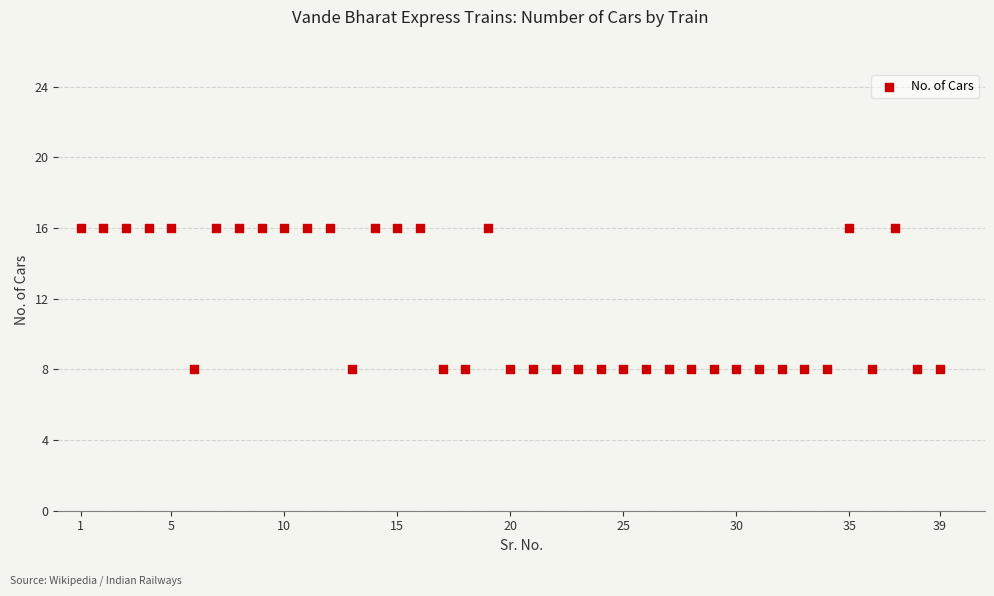

What is the range of X values (max minus min)?

38